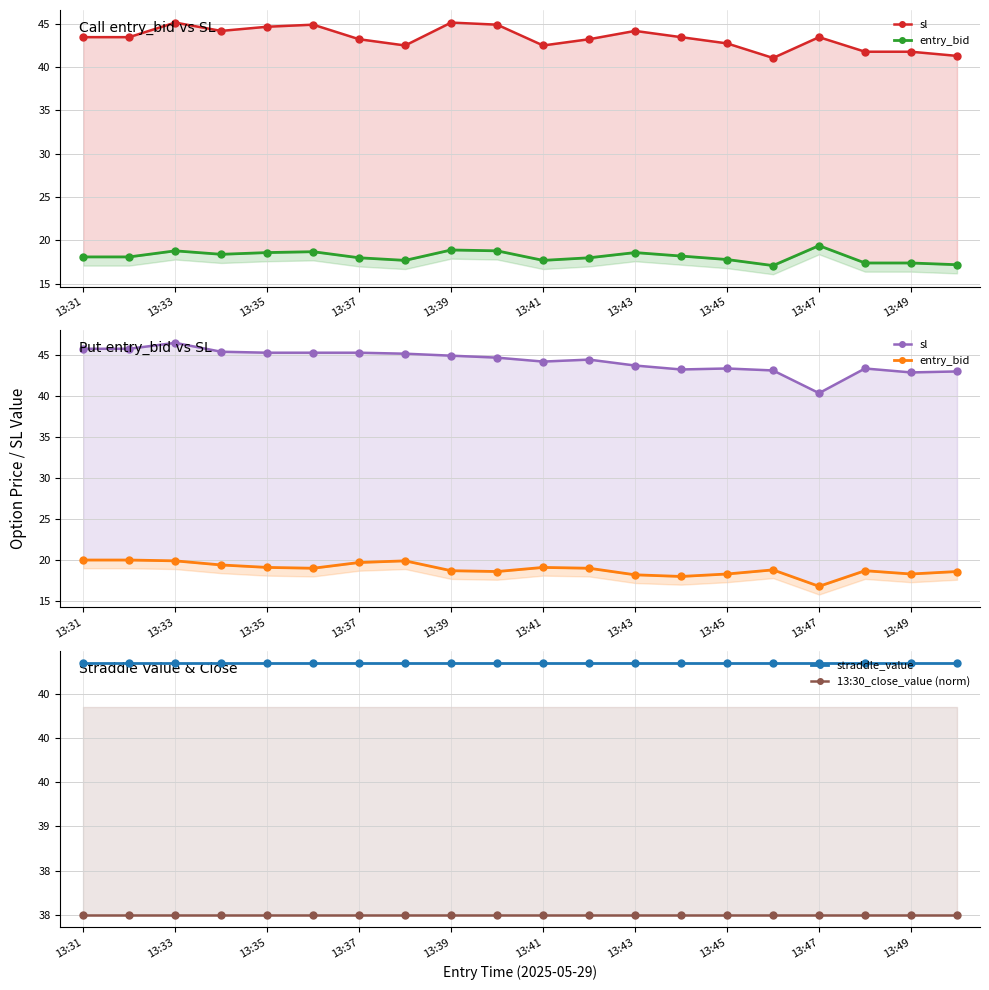

How many interior local peaks does the sl series have?

4